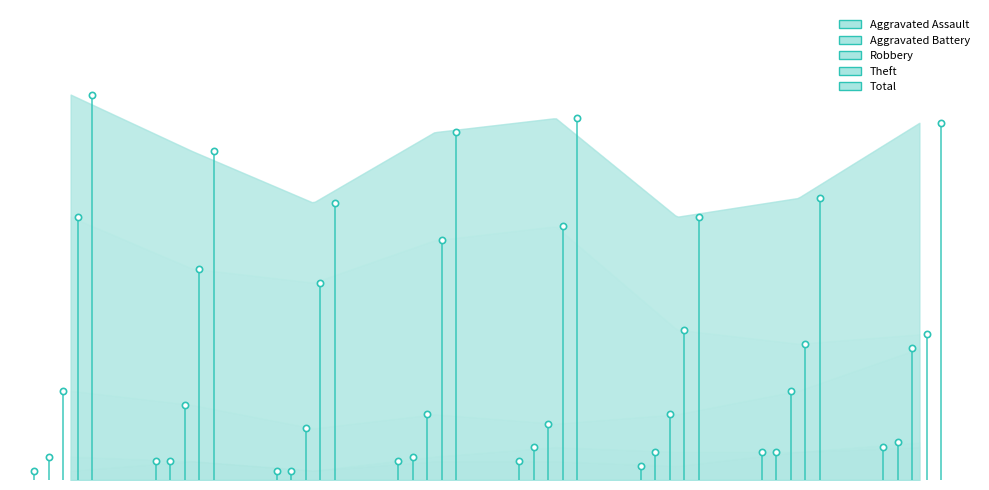

At which label is Aggravated Battery closest to 5?

2015